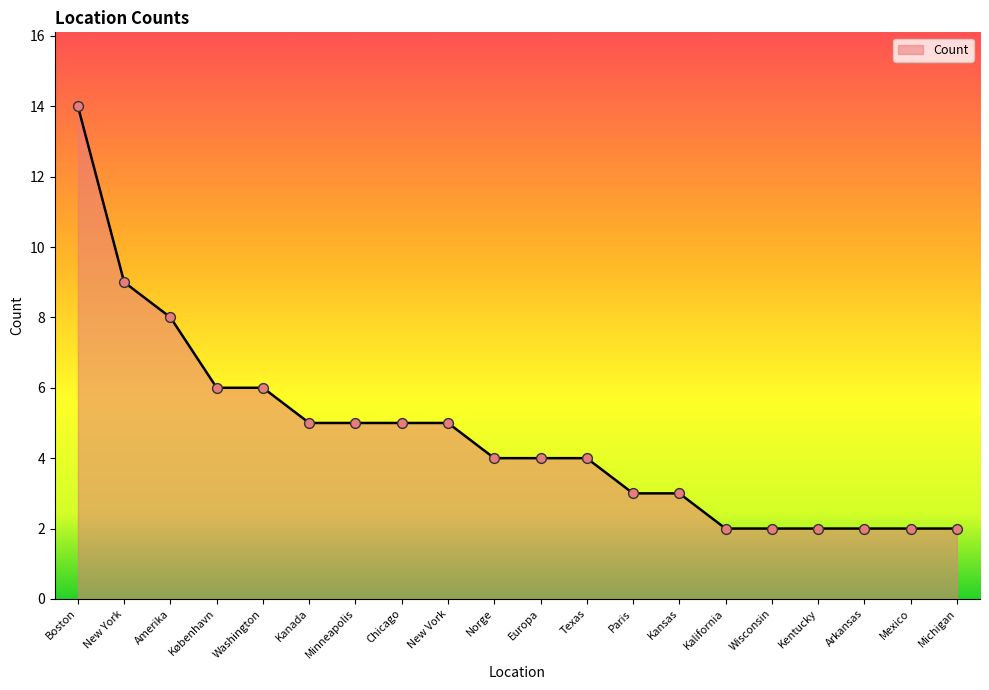

What is the change in value from Washington to Wisconsin?

-4